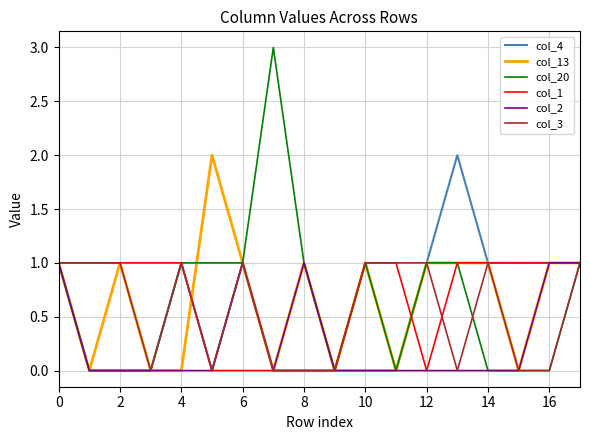

Which series has the widest spread of values?

col_20